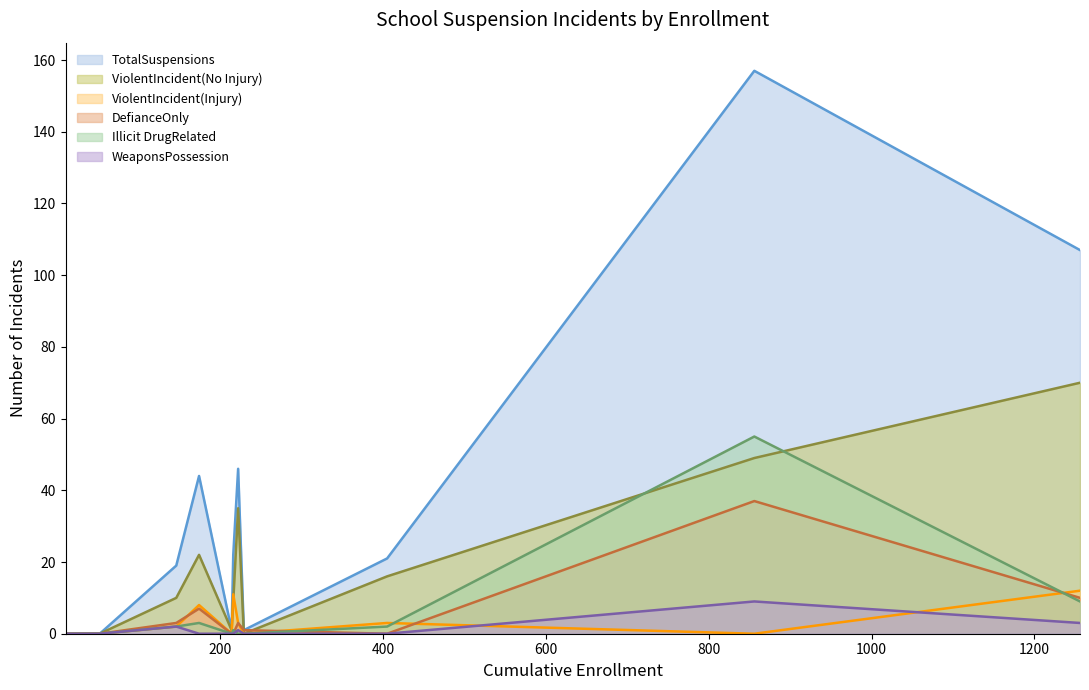

What is the maximum value shown in the chart?

157